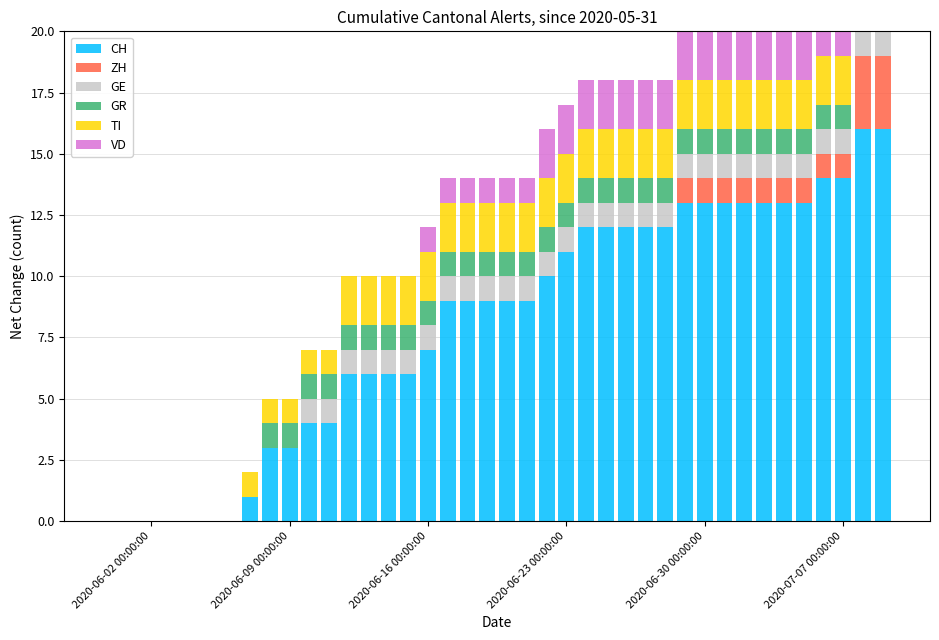

What are all the series names shown in the legend?

CH, ZH, GE, GR, TI, VD